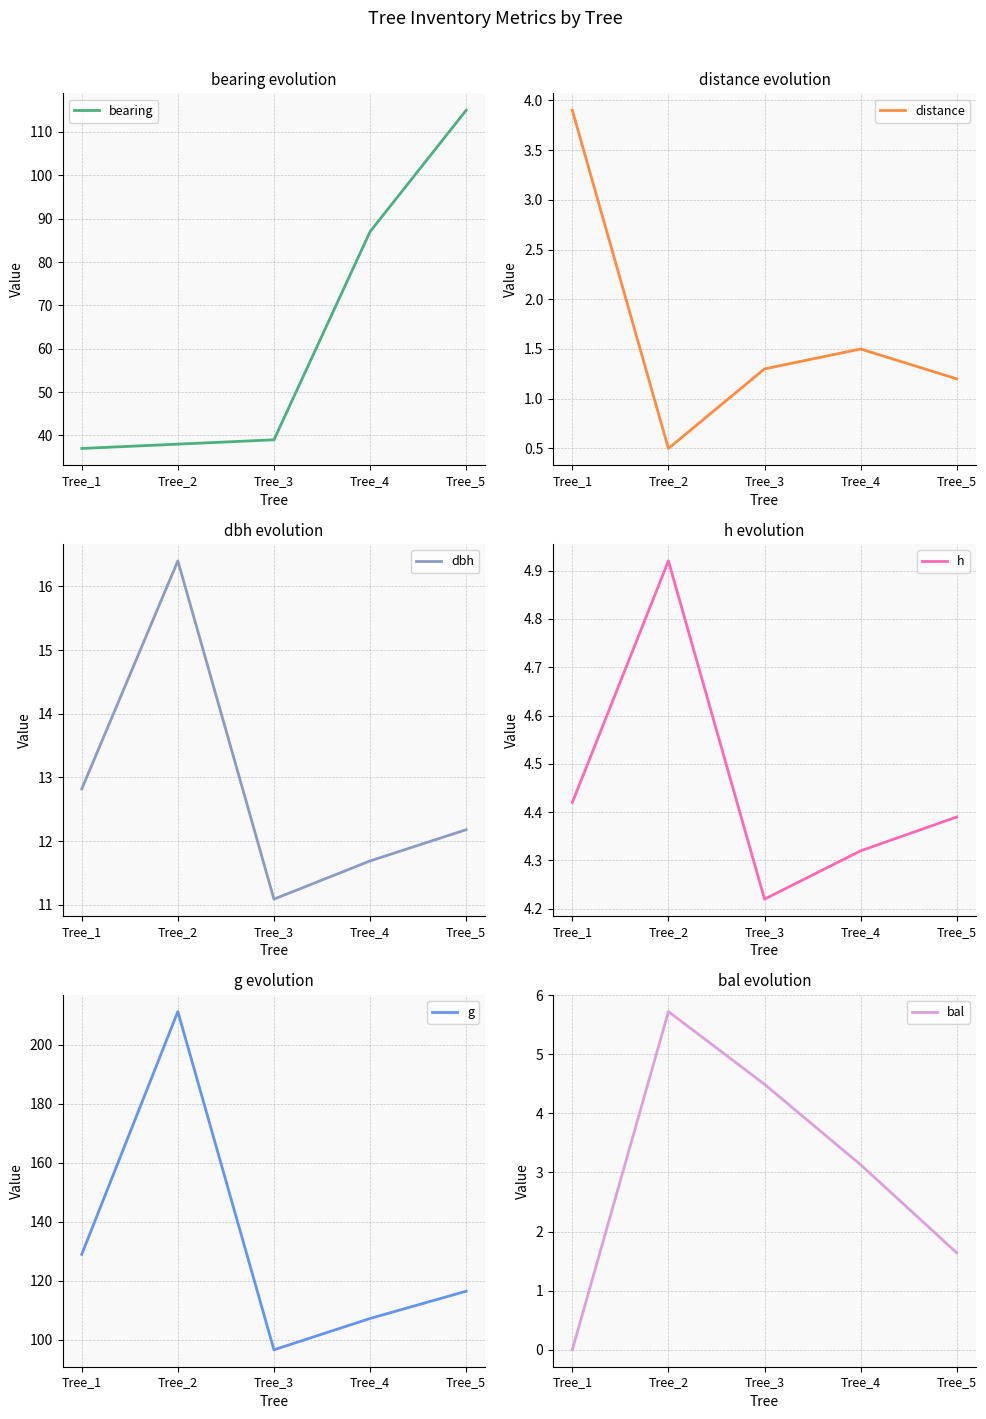

Rank the series by their maximum value, from highest to lowest.

g, bearing, dbh, bal, h, distance